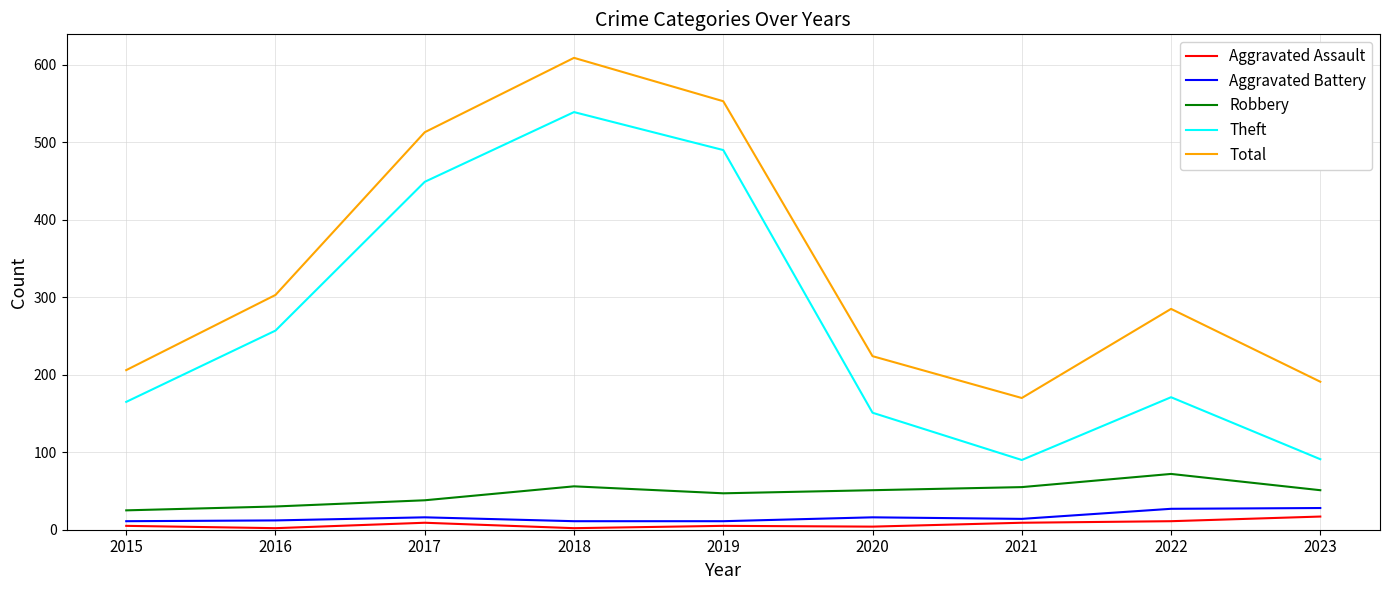

What is the average value of the Aggravated Battery series?

16